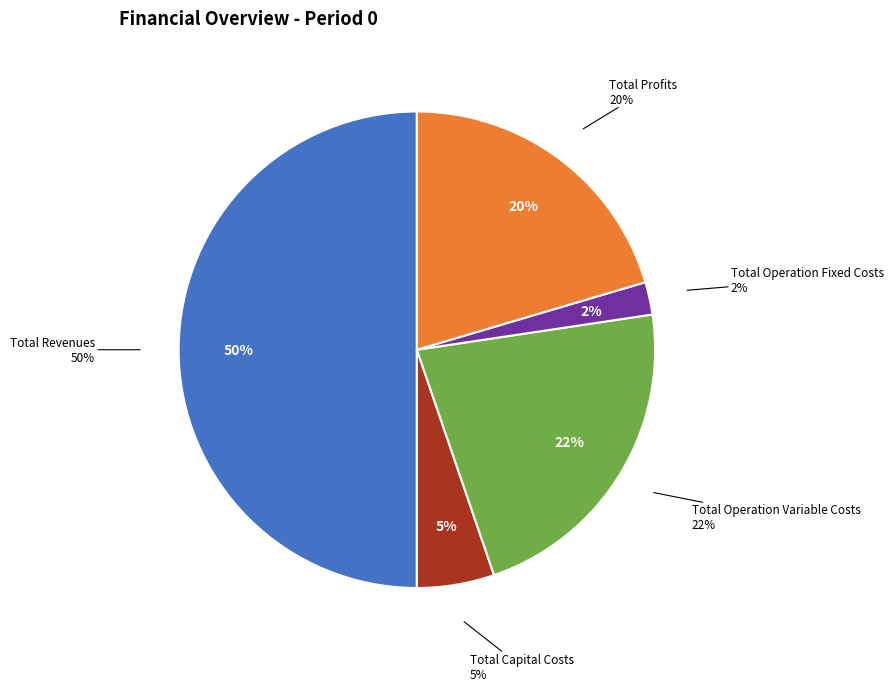

Is there any slice that represents more than half of the pie?

No